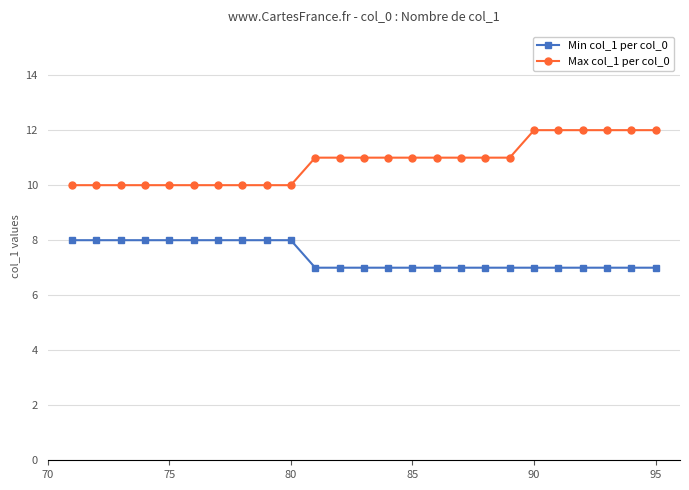

What is the maximum value shown in the chart?

12